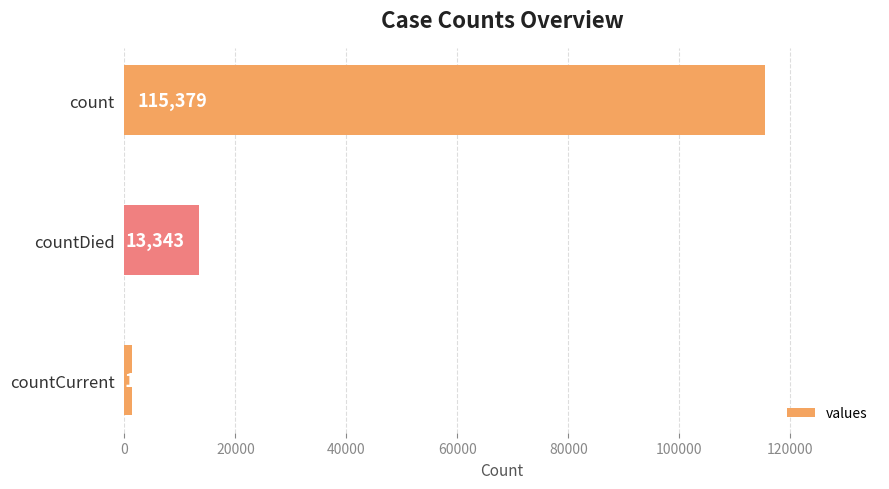

List the labels in order of value, largest first.

count, countDied, countCurrent